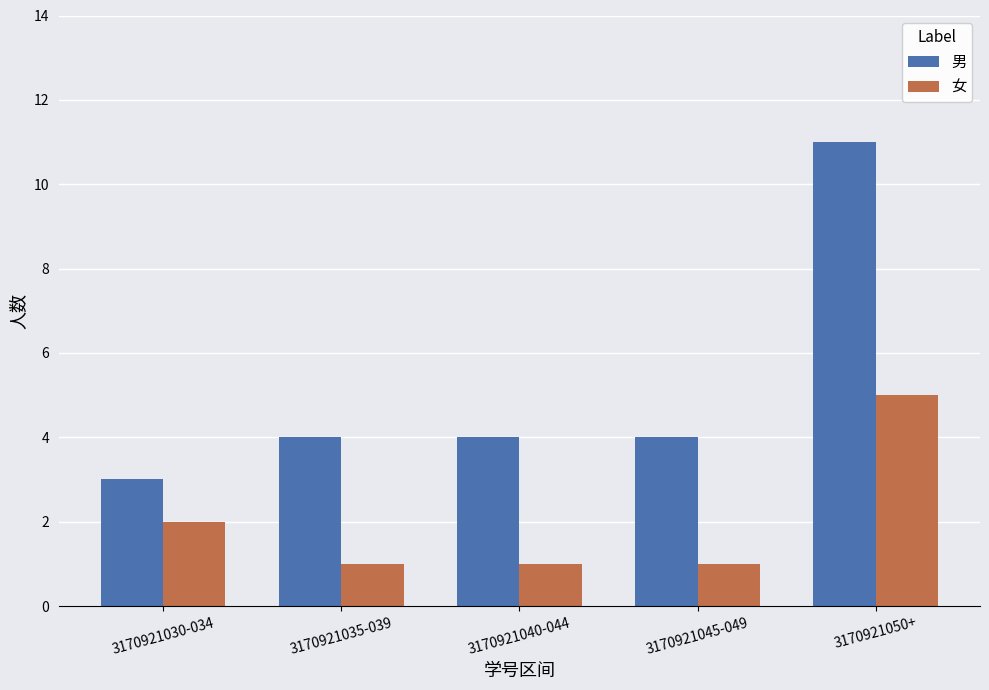

Reading right to left, extract all data points from this chart.

男: 3170921050+=11	3170921045-049=4	3170921040-044=4	3170921035-039=4	3170921030-034=3
女: 3170921050+=5	3170921045-049=1	3170921040-044=1	3170921035-039=1	3170921030-034=2